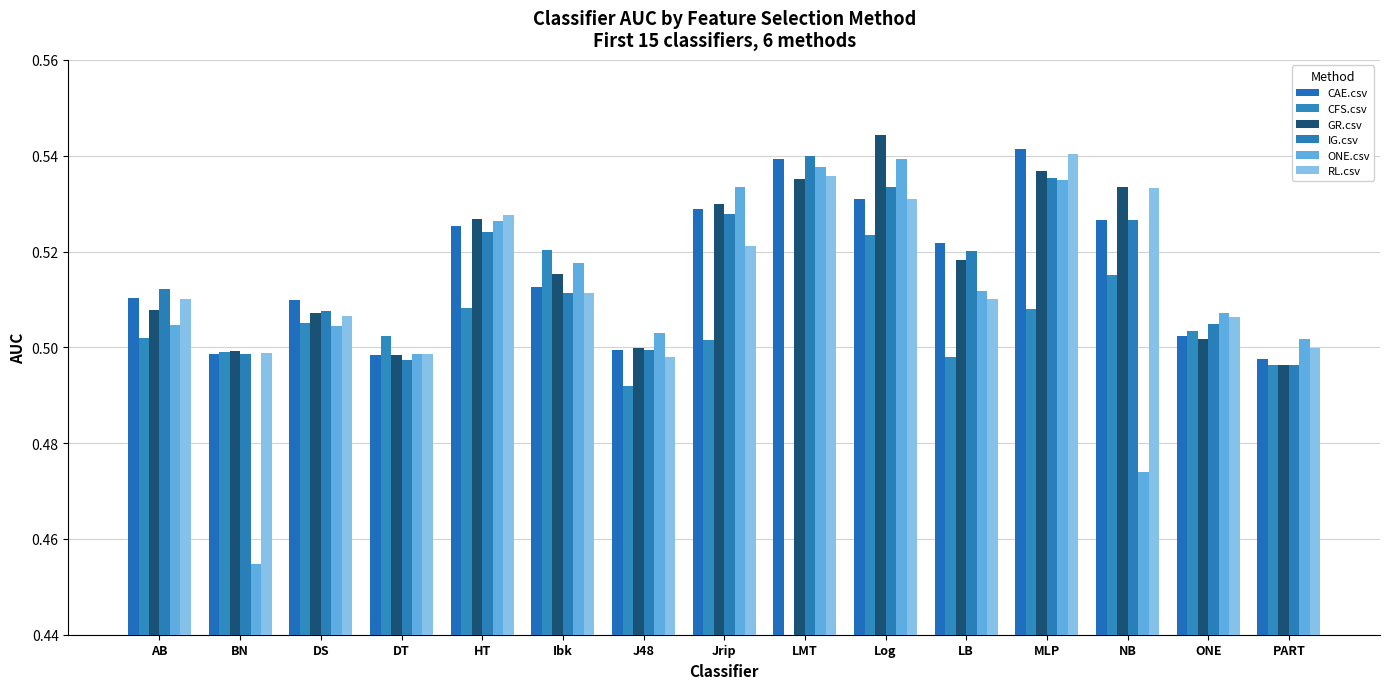

Does the chart contain stacked bars?

No